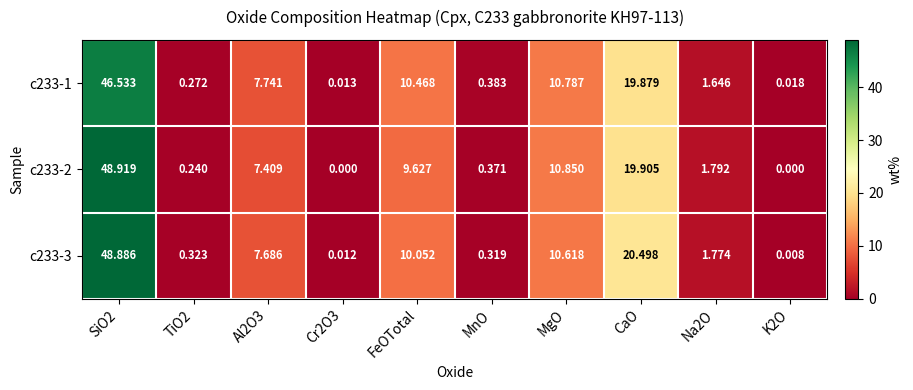

Rank the series by their average value, from lowest to highest.

c233-1, c233-2, c233-3